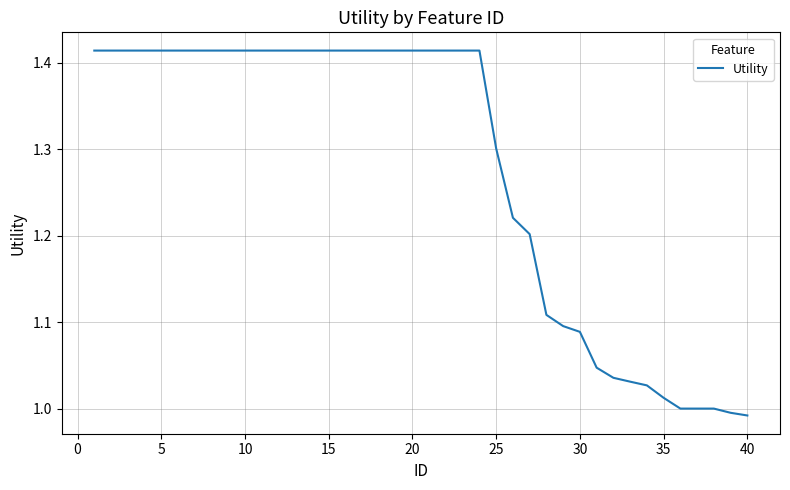

Does the chart display data point markers on the line(s)?

No